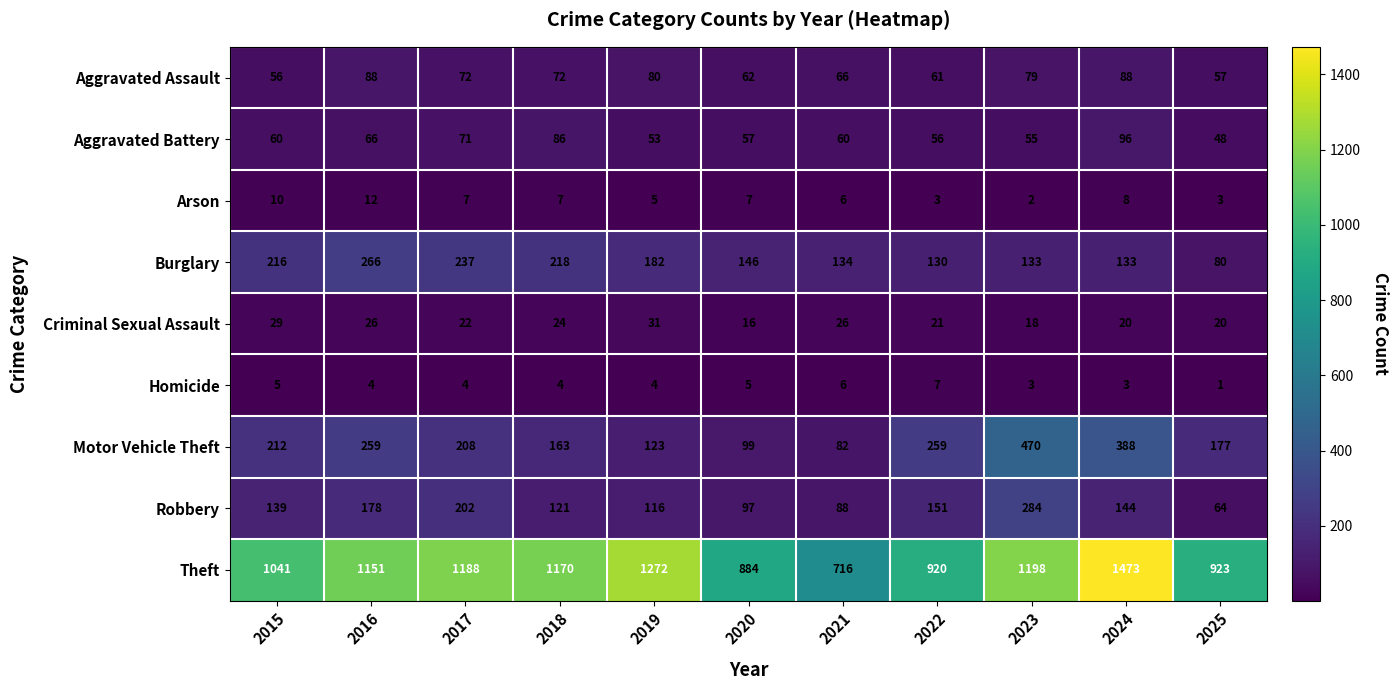

At 2023, list the series in order from largest to smallest.

Theft, Motor Vehicle Theft, Robbery, Burglary, Aggravated Assault, Aggravated Battery, Criminal Sexual Assault, Homicide, Arson